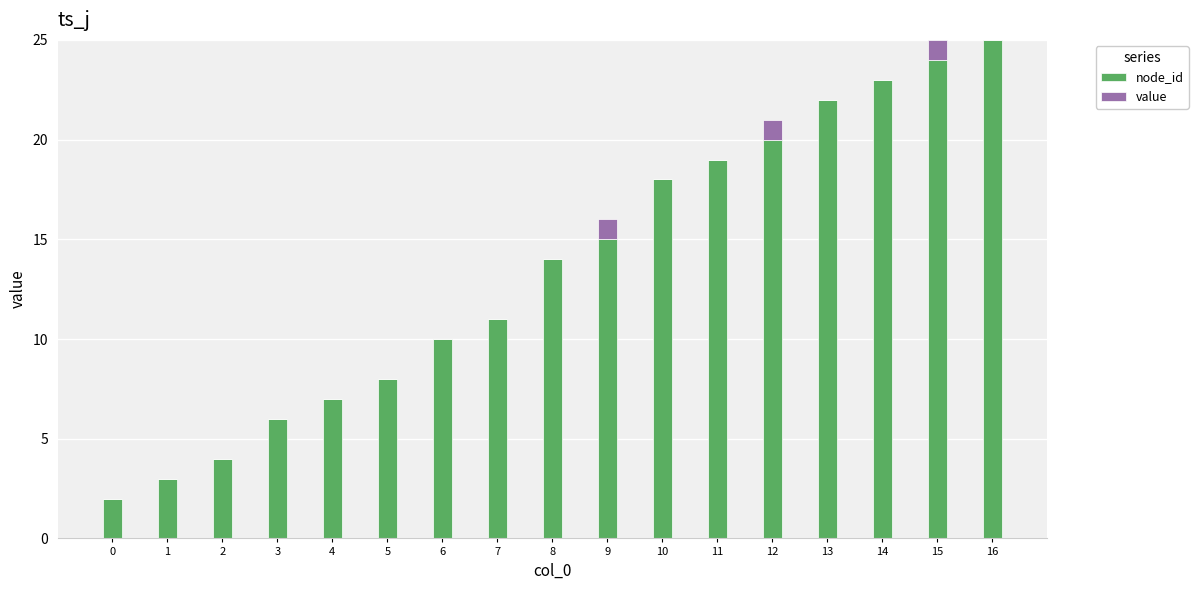

What is the total value across all series at 1?

3